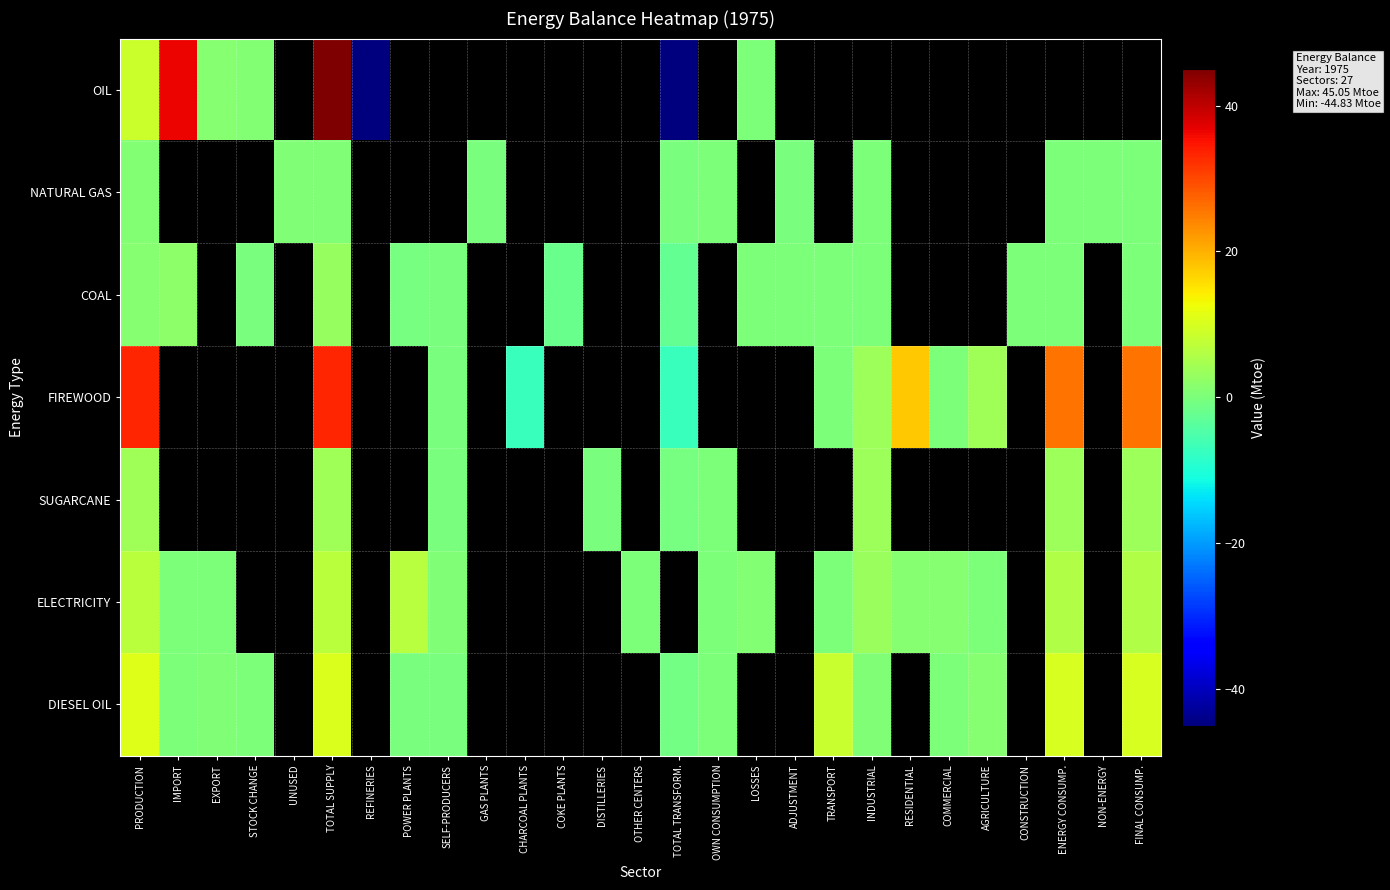

What is the spread (max minus min) of values at TOTAL TRANSFORM.?

44.6